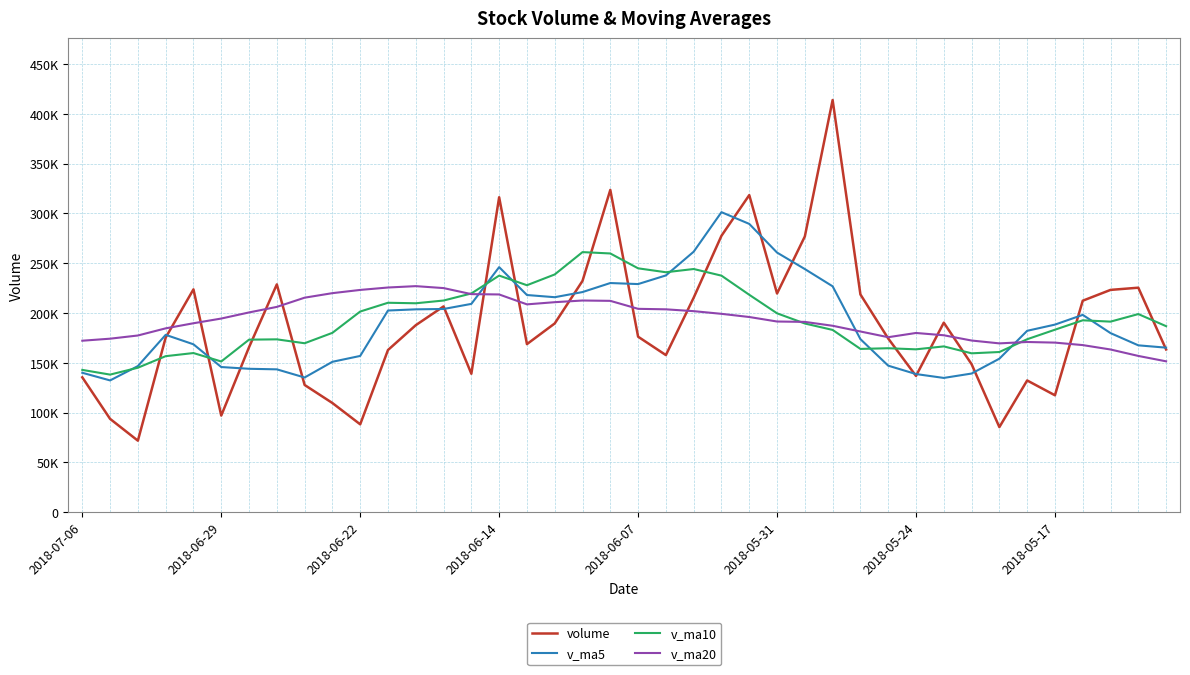

Is this an area chart (filled region under the line)?

No